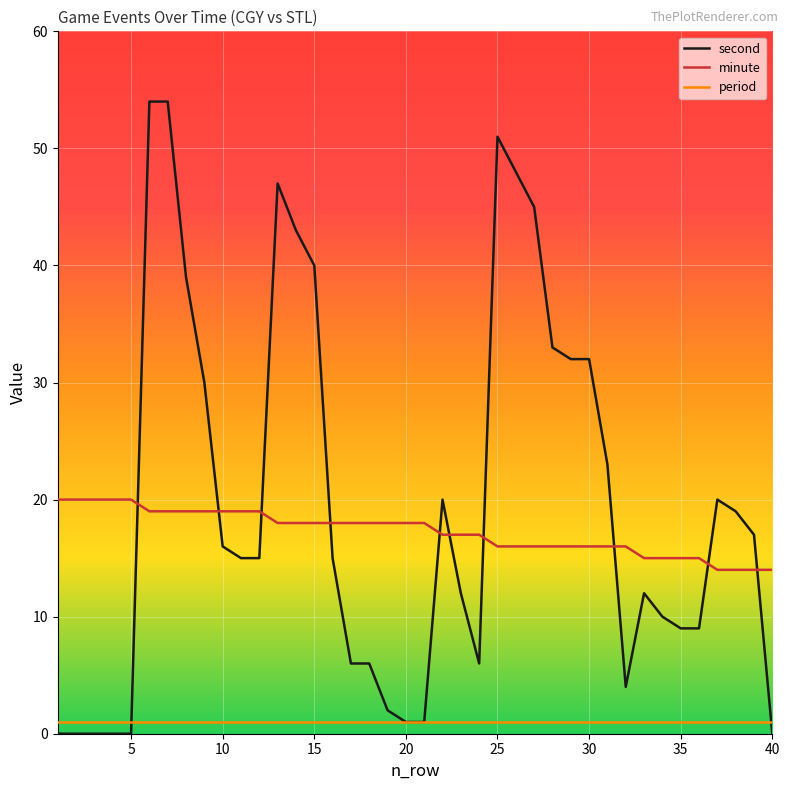

How many values in the minute series are below 18?

19